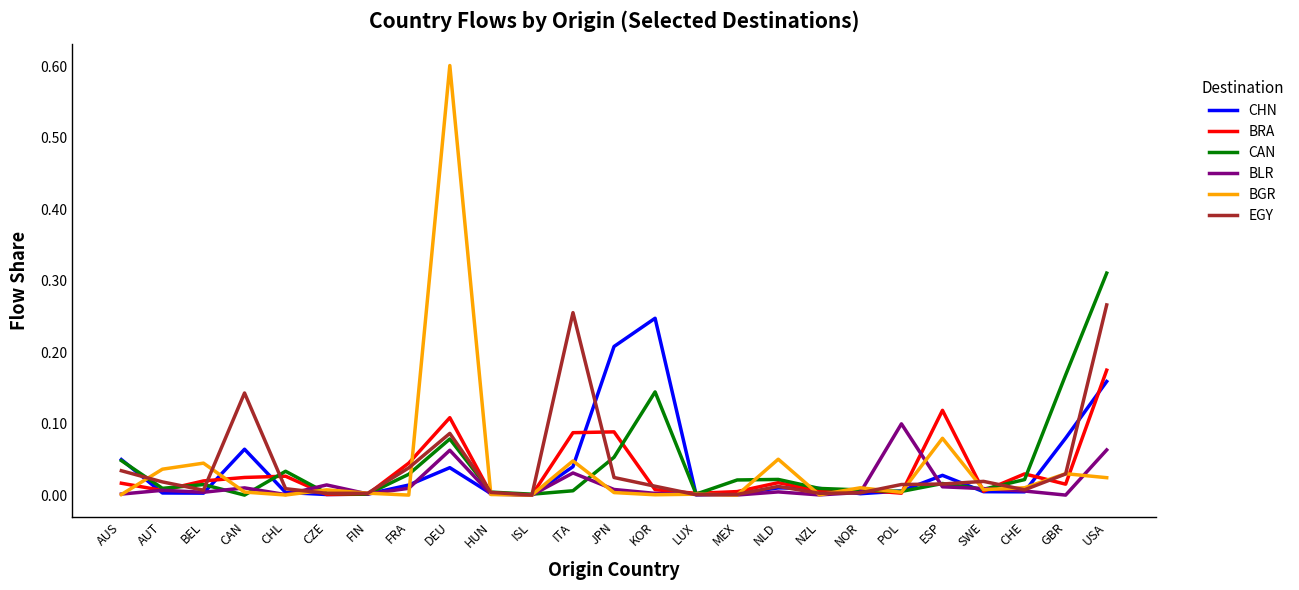

Which series has the largest range (max minus min)?

BGR